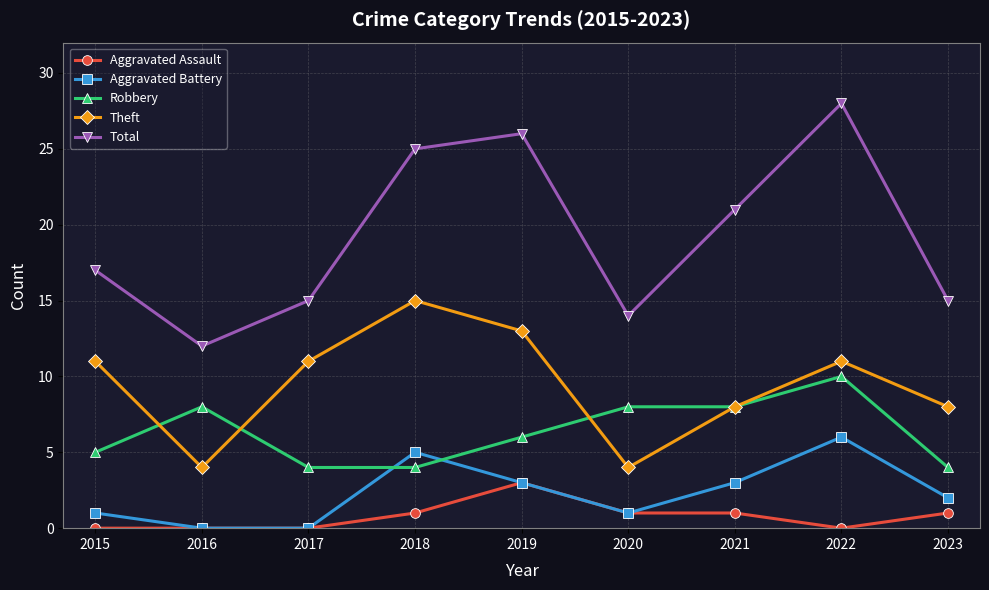

Reading left to right, what are all the values shown in this chart?

Aggravated Assault: 2015=0	2016=0	2017=0	2018=1	2019=3	2020=1	2021=1	2022=0	2023=1
Aggravated Battery: 2015=1	2016=0	2017=0	2018=5	2019=3	2020=1	2021=3	2022=6	2023=2
Robbery: 2015=5	2016=8	2017=4	2018=4	2019=6	2020=8	2021=8	2022=10	2023=4
Theft: 2015=11	2016=4	2017=11	2018=15	2019=13	2020=4	2021=8	2022=11	2023=8
Total: 2015=17	2016=12	2017=15	2018=25	2019=26	2020=14	2021=21	2022=28	2023=15